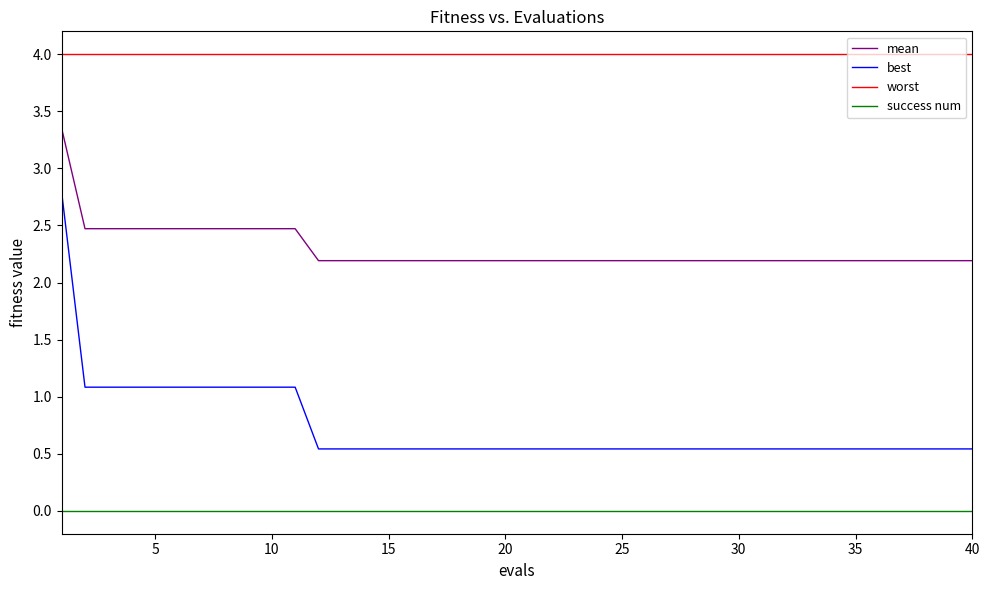

What is the lowest value of the mean series?

2.2